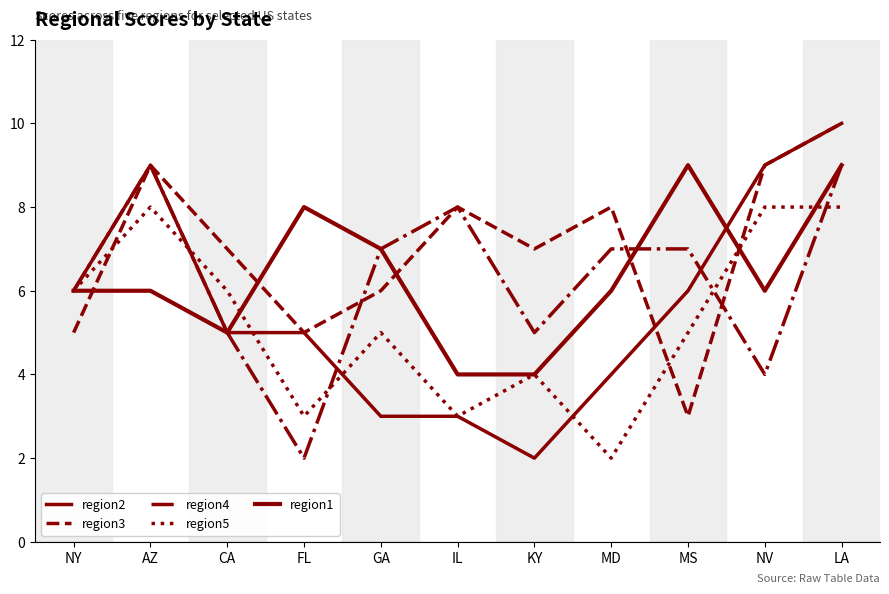

Does the chart have visible grid lines?

No